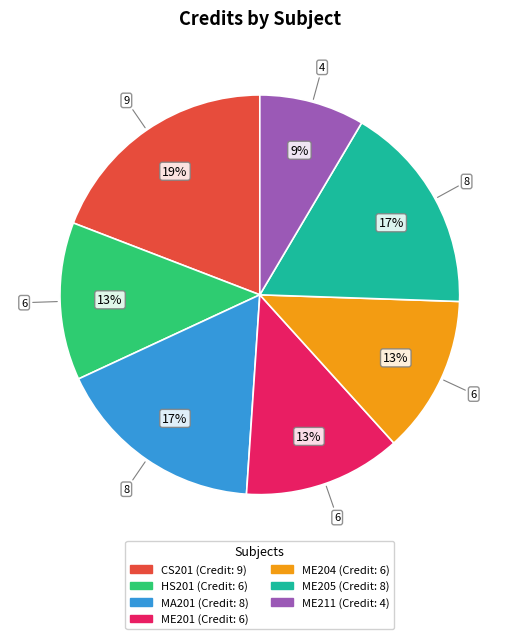

Do CS201 and HS201 together represent more than half of the pie?

No